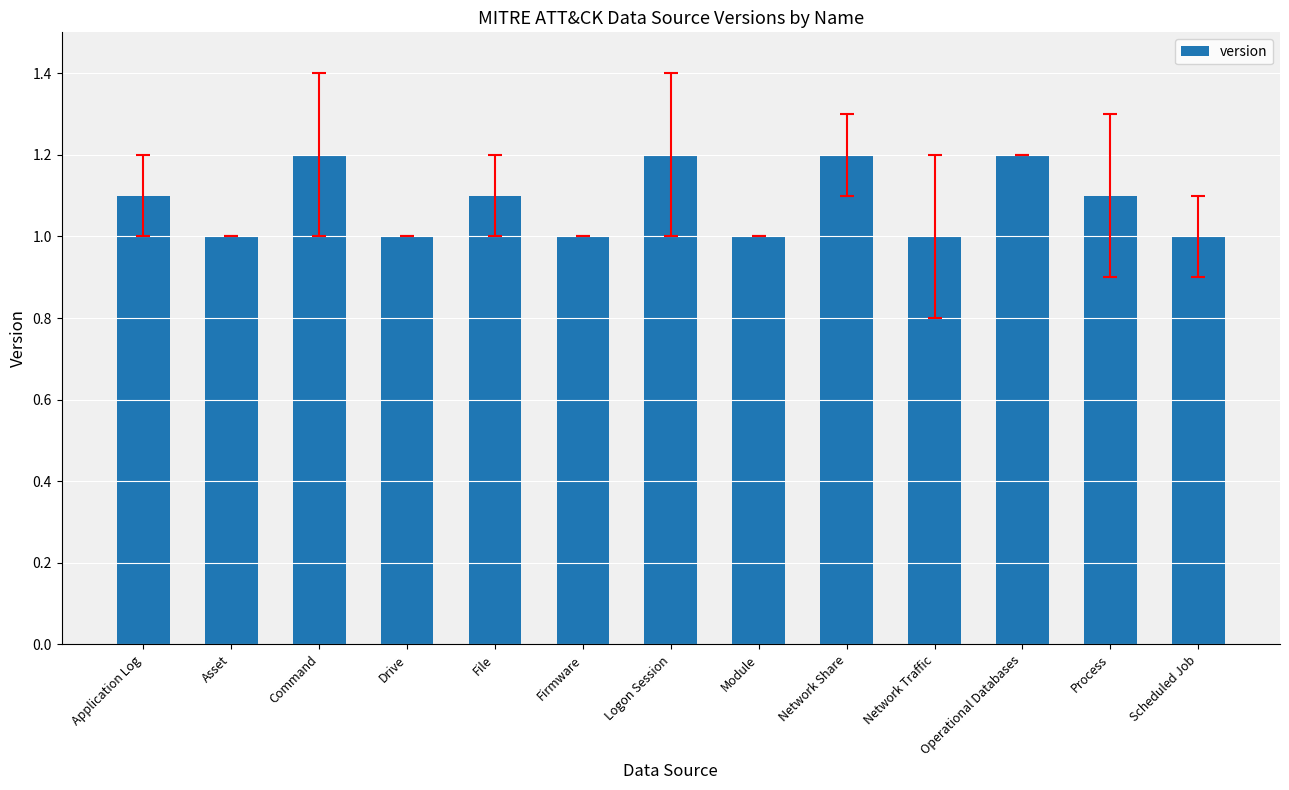

What is the maximum value shown in the chart?

1.2